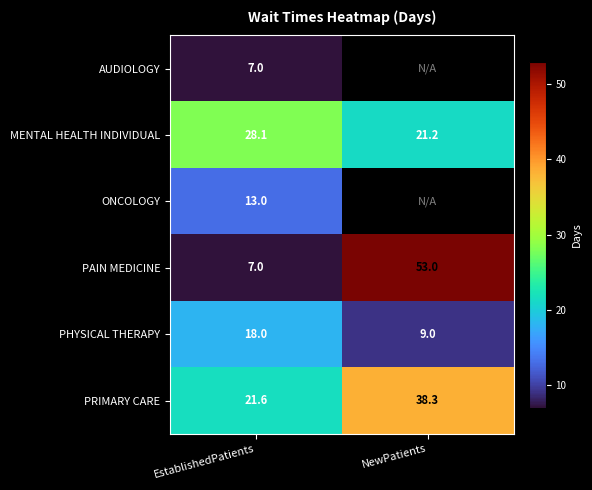

Which category has the lowest value in the PAIN MEDICINE series?

EstablishedPatients